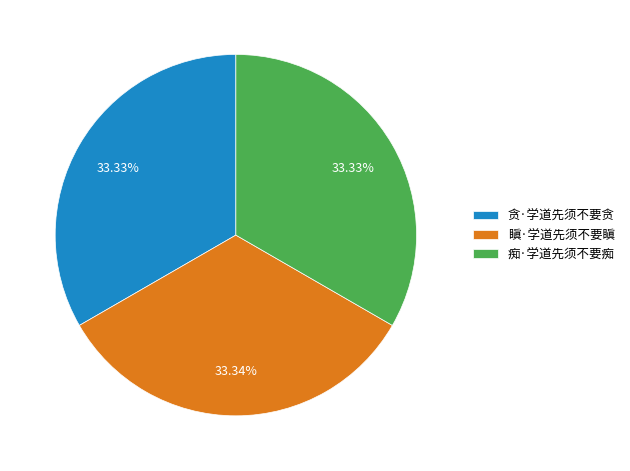

What percentage do 贪·学道先须不要贪 and 痴·学道先须不要痴 together represent?

66.7%